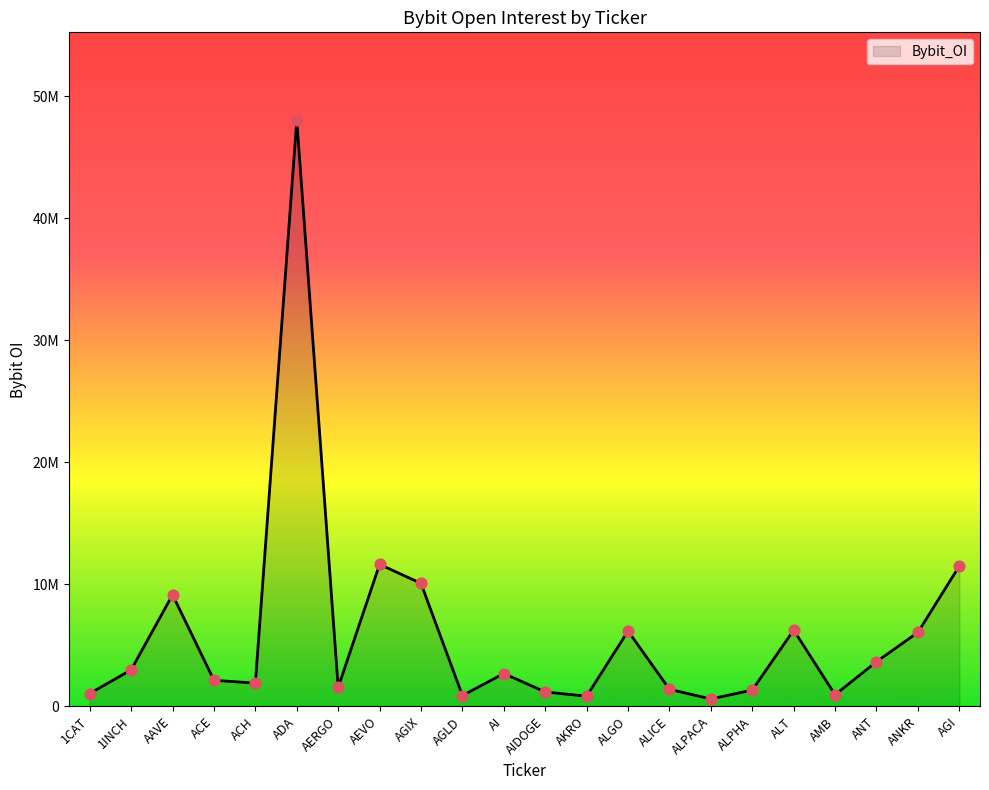

What is the change in value from AKRO to ALGO?

+5335211